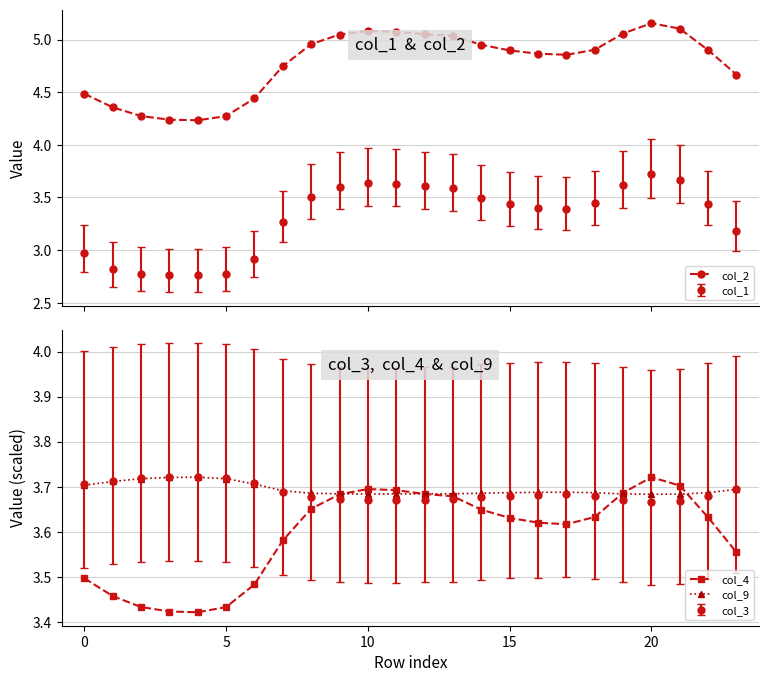

True or false: col_2 and col_4 cross at least once.

False